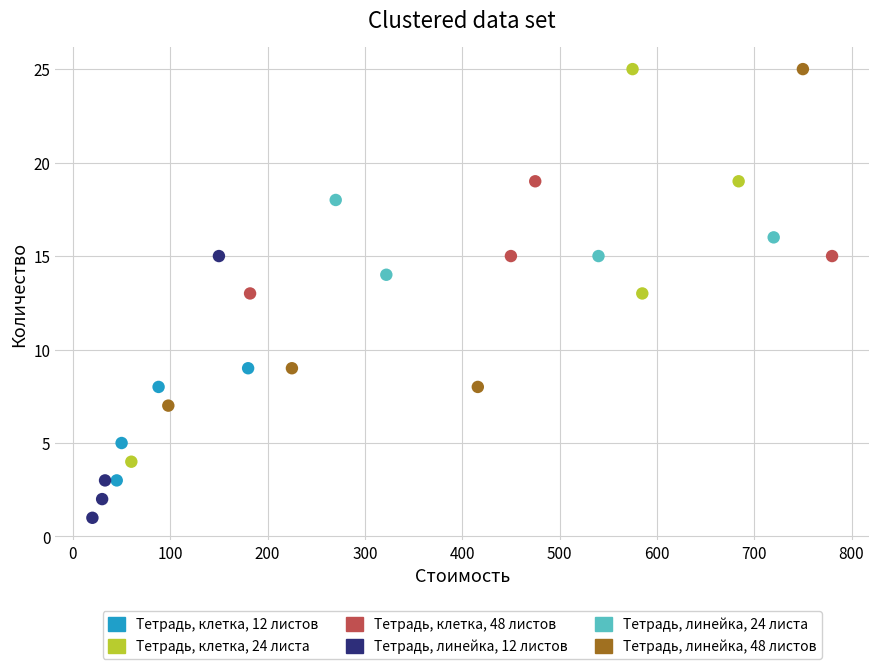

Which series has the widest spread of Y values?

Тетрадь, клетка, 24 листа